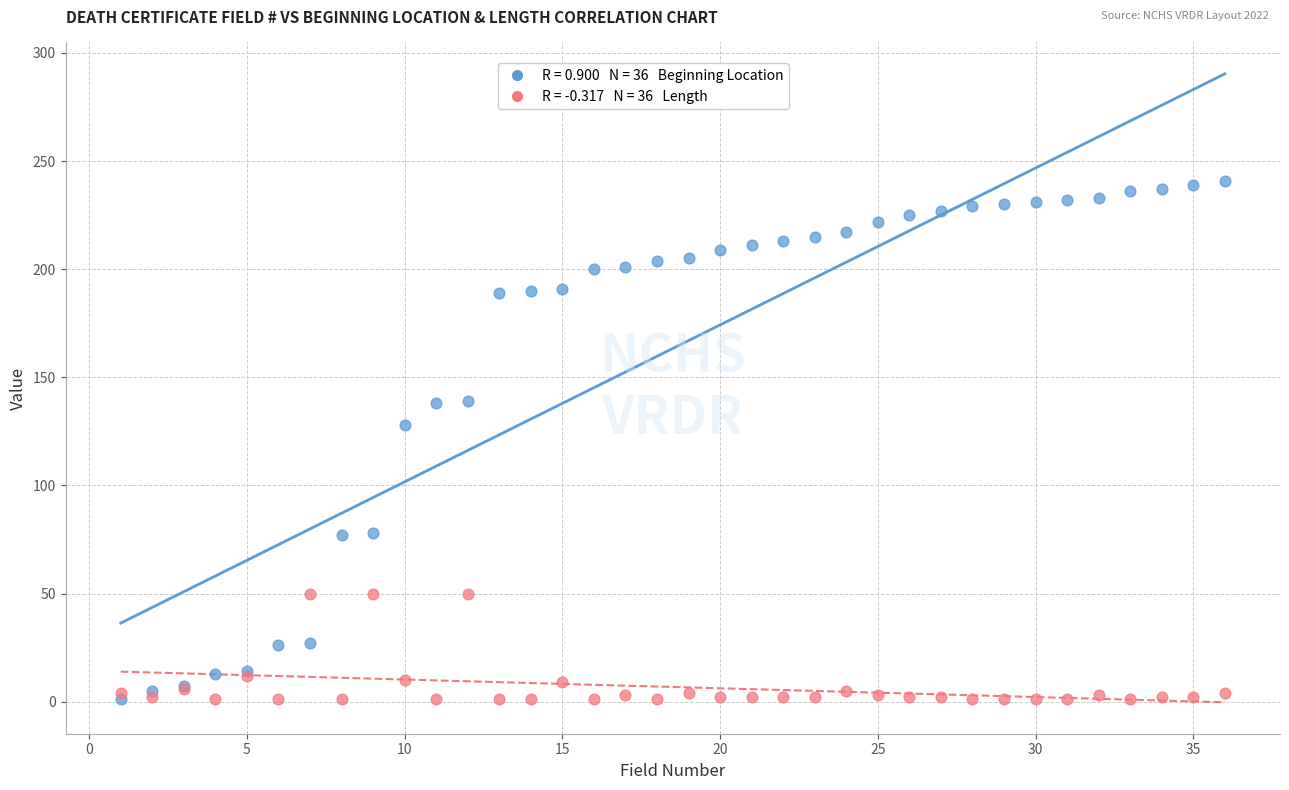

Across all series, what Y value is closest to 121?

128